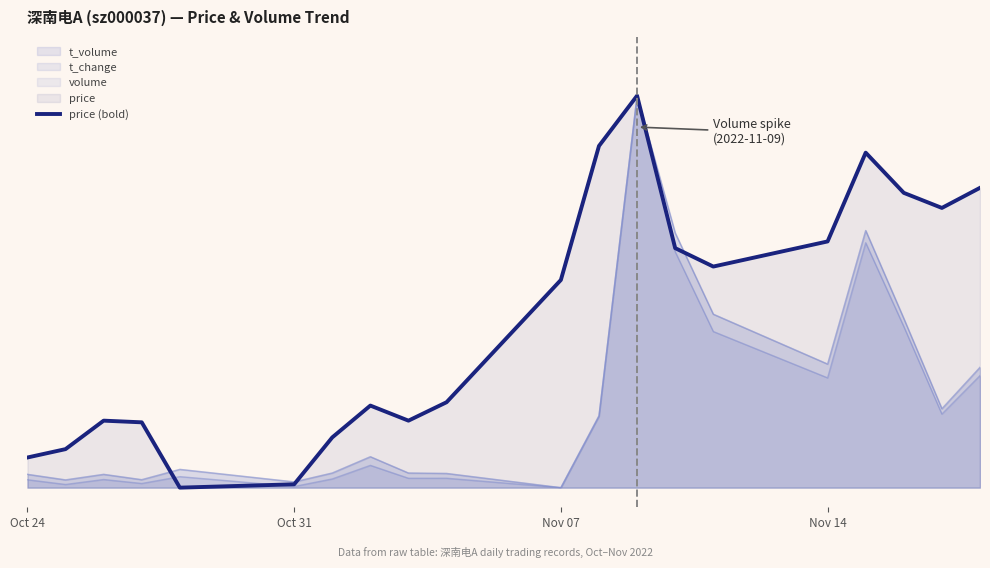

Is it true that the value at 9 is 0.2?

True